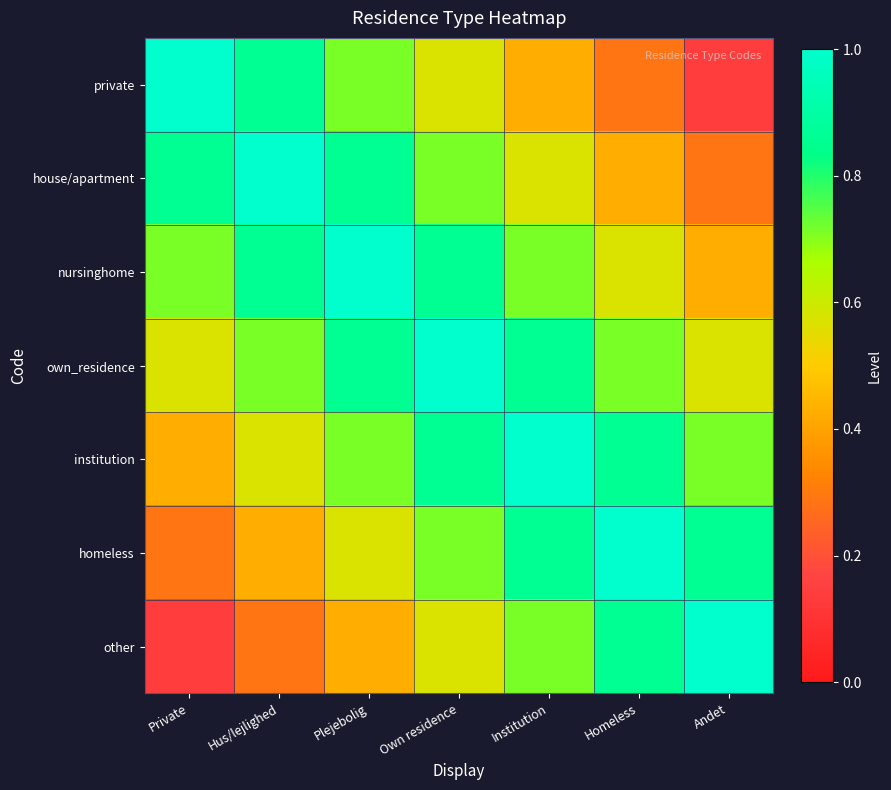

Reading right to left, extract all data points from this chart.

private: Andet=0.1	Homeless=0.3	Institution=0.4	Own residence=0.6	Plejebolig=0.7	Hus/lejlighed=0.9	Private=1.0
house/apartment: Andet=0.3	Homeless=0.4	Institution=0.6	Own residence=0.7	Plejebolig=0.9	Hus/lejlighed=1.0	Private=0.9
nursinghome: Andet=0.4	Homeless=0.6	Institution=0.7	Own residence=0.9	Plejebolig=1.0	Hus/lejlighed=0.9	Private=0.7
own_residence: Andet=0.6	Homeless=0.7	Institution=0.9	Own residence=1.0	Plejebolig=0.9	Hus/lejlighed=0.7	Private=0.6
institution: Andet=0.7	Homeless=0.9	Institution=1.0	Own residence=0.9	Plejebolig=0.7	Hus/lejlighed=0.6	Private=0.4
homeless: Andet=0.9	Homeless=1.0	Institution=0.9	Own residence=0.7	Plejebolig=0.6	Hus/lejlighed=0.4	Private=0.3
other: Andet=1.0	Homeless=0.9	Institution=0.7	Own residence=0.6	Plejebolig=0.4	Hus/lejlighed=0.3	Private=0.1